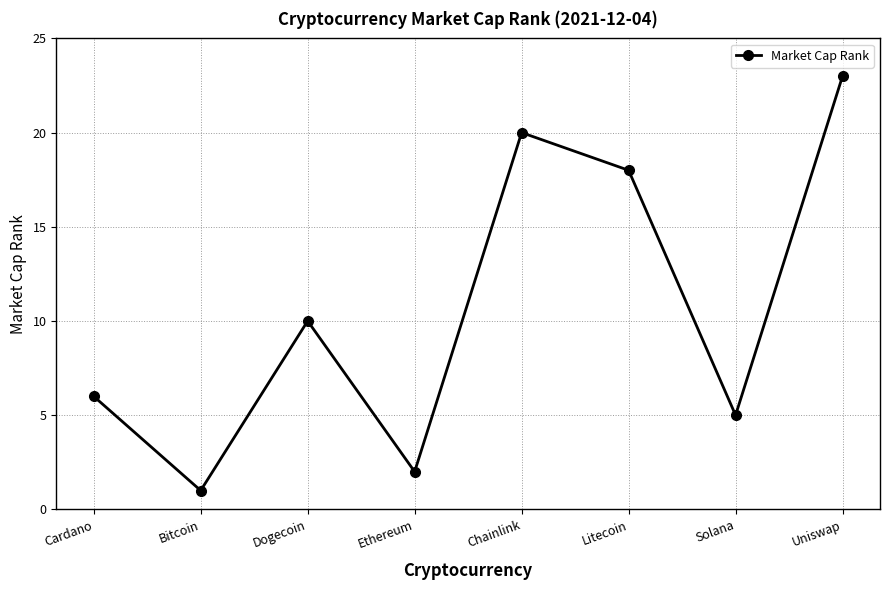

What is the maximum value shown in the chart?

23